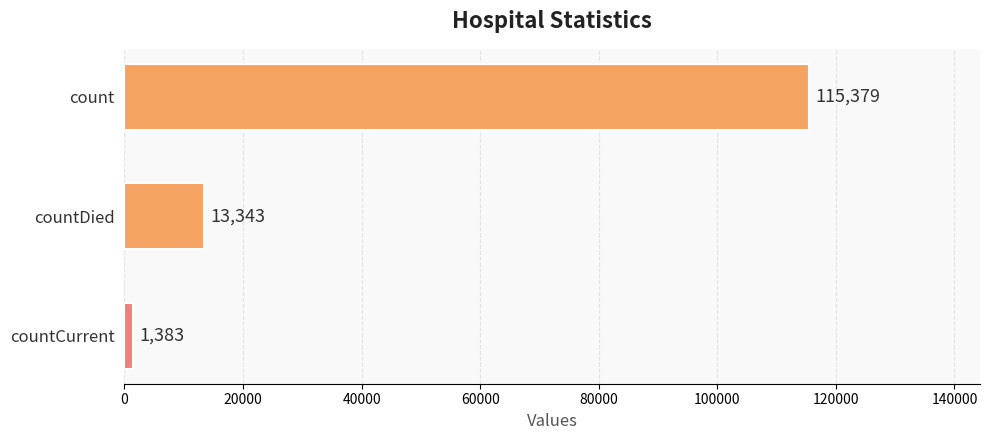

Count the values in the range 1383 to 115379.

3